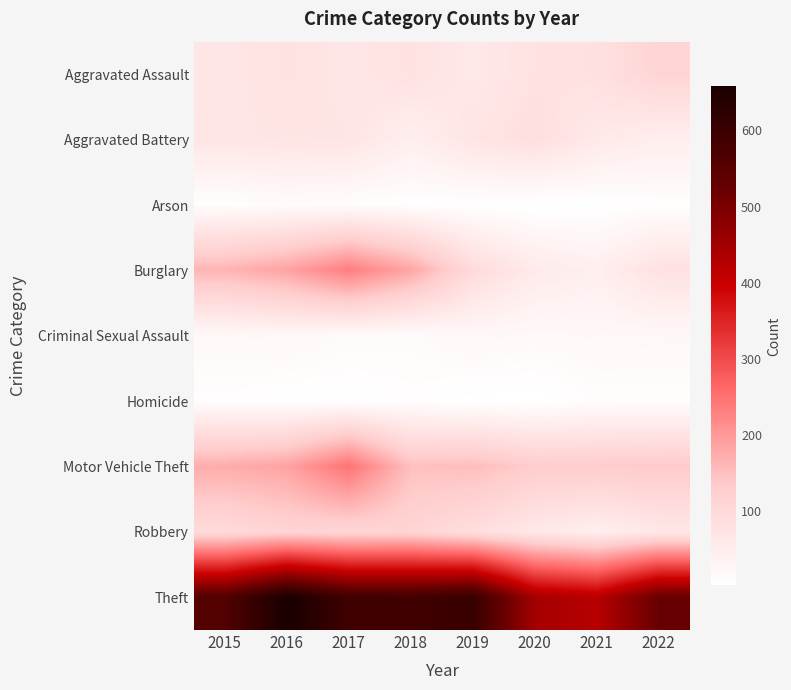

At how many categories does at least one series exceed 566?

4